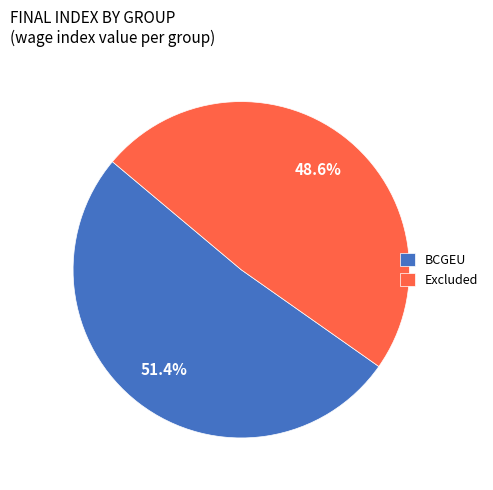

What is the total percentage of BCGEU and Excluded?

100.0%